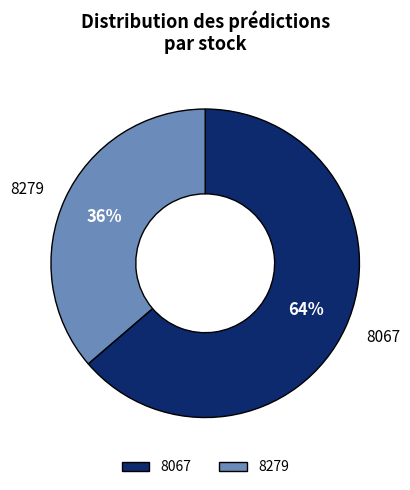

Is there any slice that represents more than half of the pie?

Yes